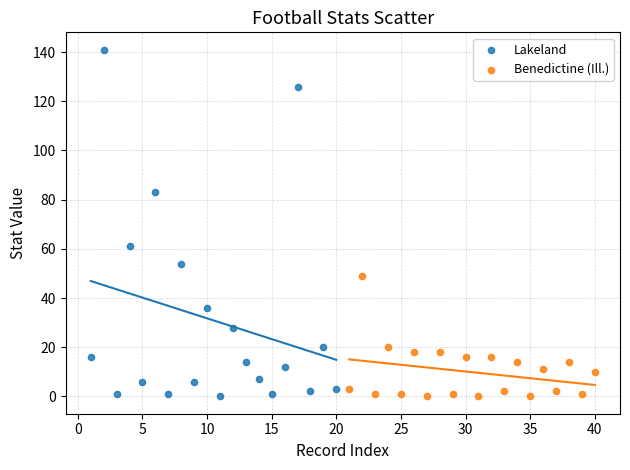

Which series reaches the maximum Y coordinate?

Lakeland